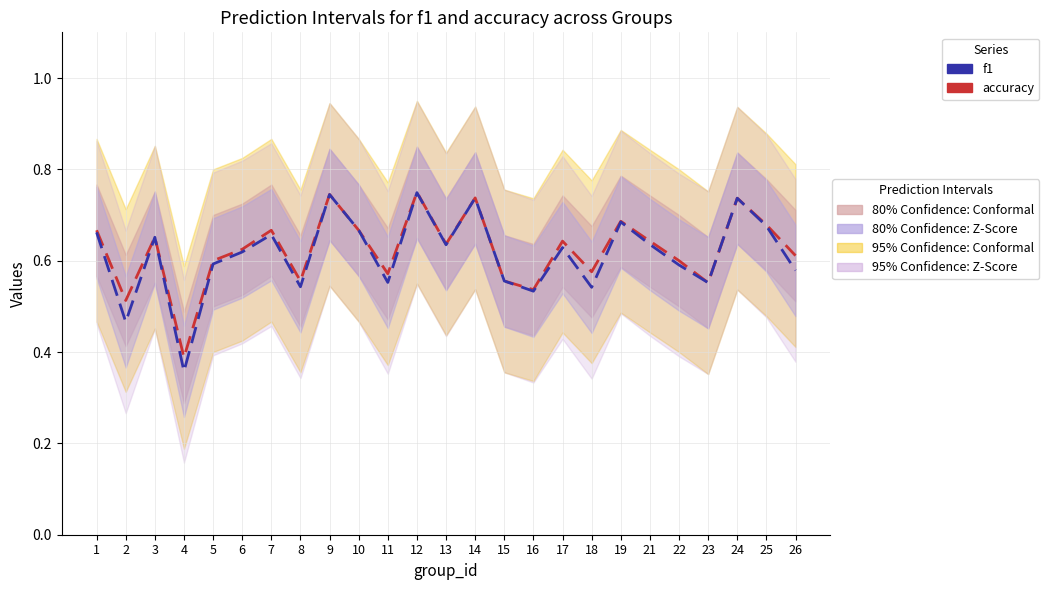

After their last crossing, which series has the higher values: f1 or accuracy?

f1